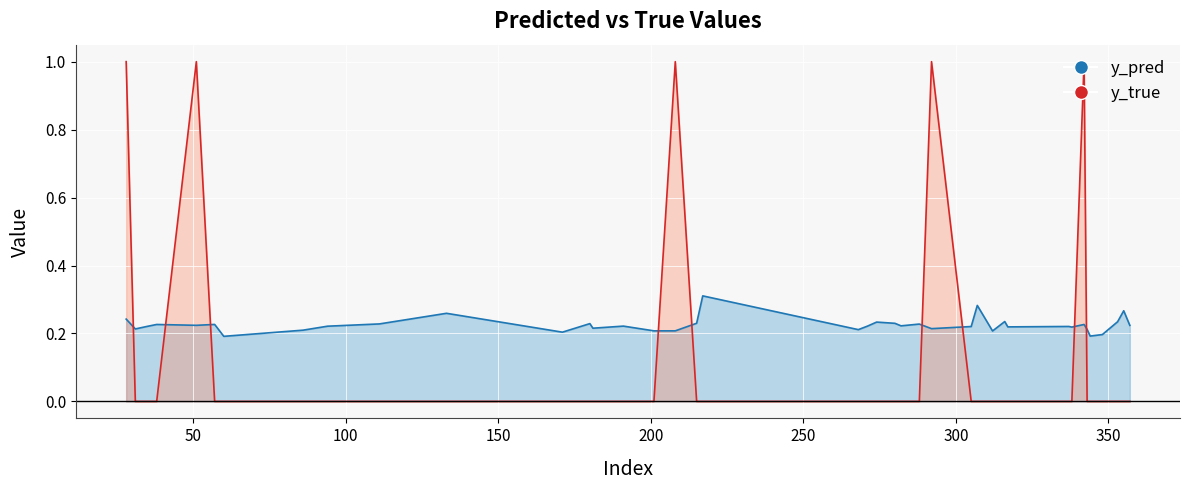

What is the total value across all series at 274?

0.2